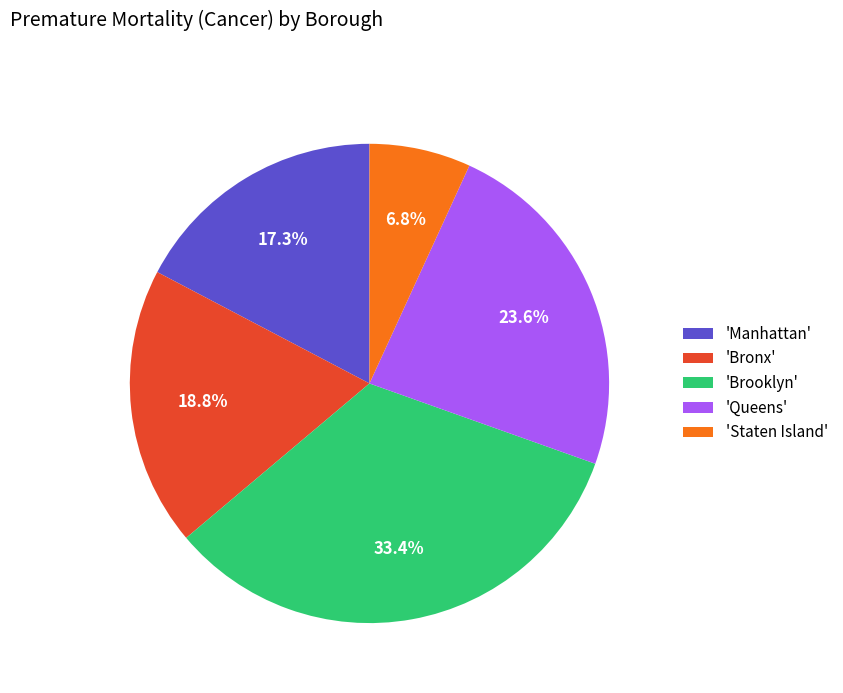

To the nearest percent, what is the difference between the largest and smallest slice percentages?

27%